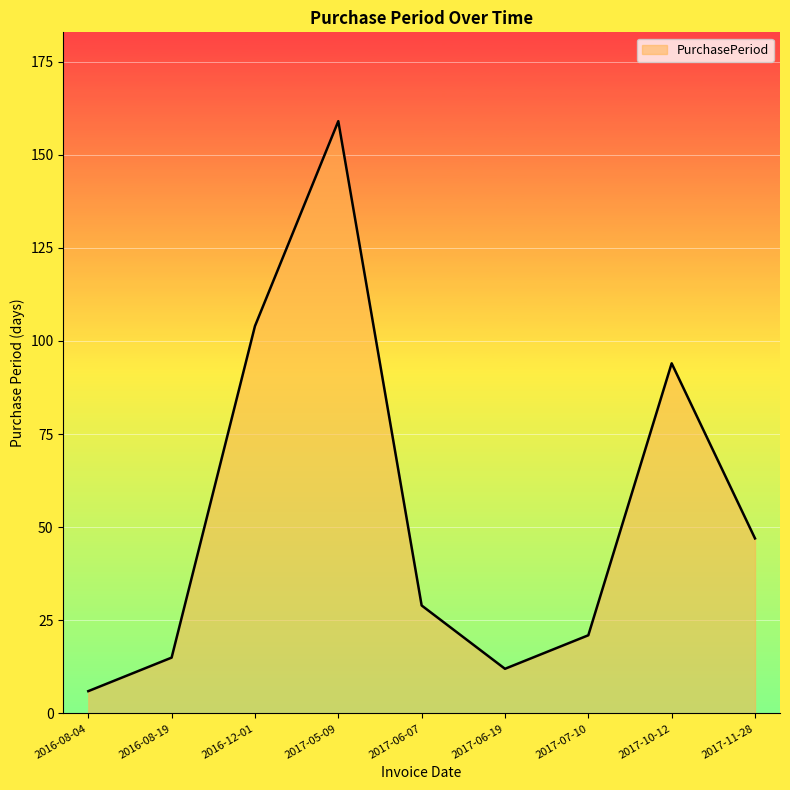

What is the average value?

54